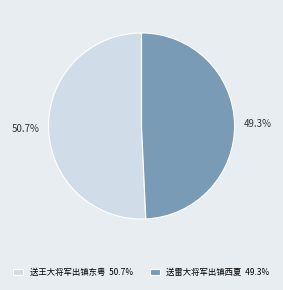

What percentage is the 送雷大将军出镇西夏 slice, to the nearest percent?

49%